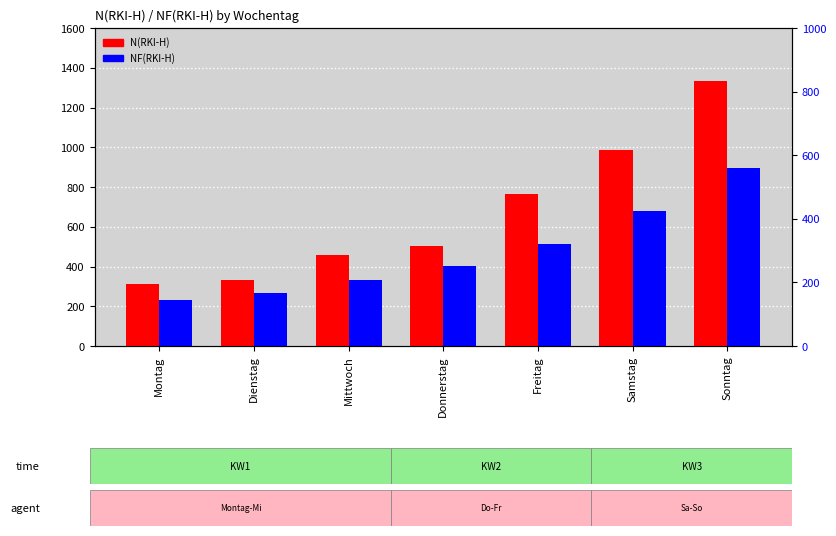

Reading left to right, list all the values displayed in this chart.

N(RKI-H): 312	332	458	503	765	984	1332
NF(RKI-H): 229	266	333	401	514	677	896